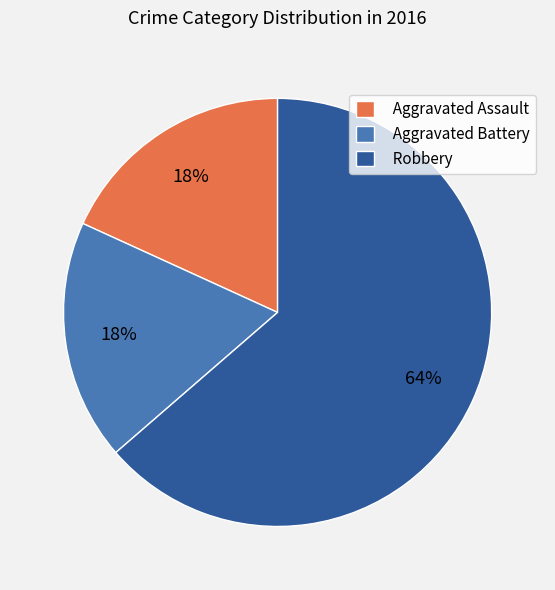

Which slice represents more than half of the pie?

Robbery